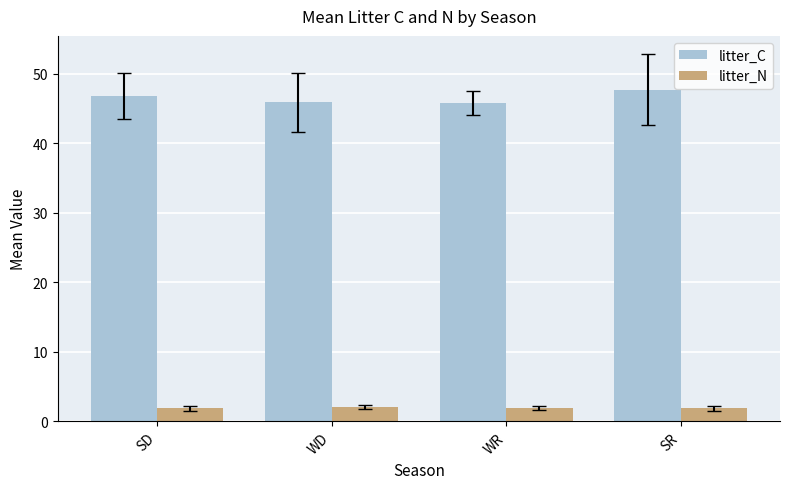

Which series has the largest total across all categories?

litter_C